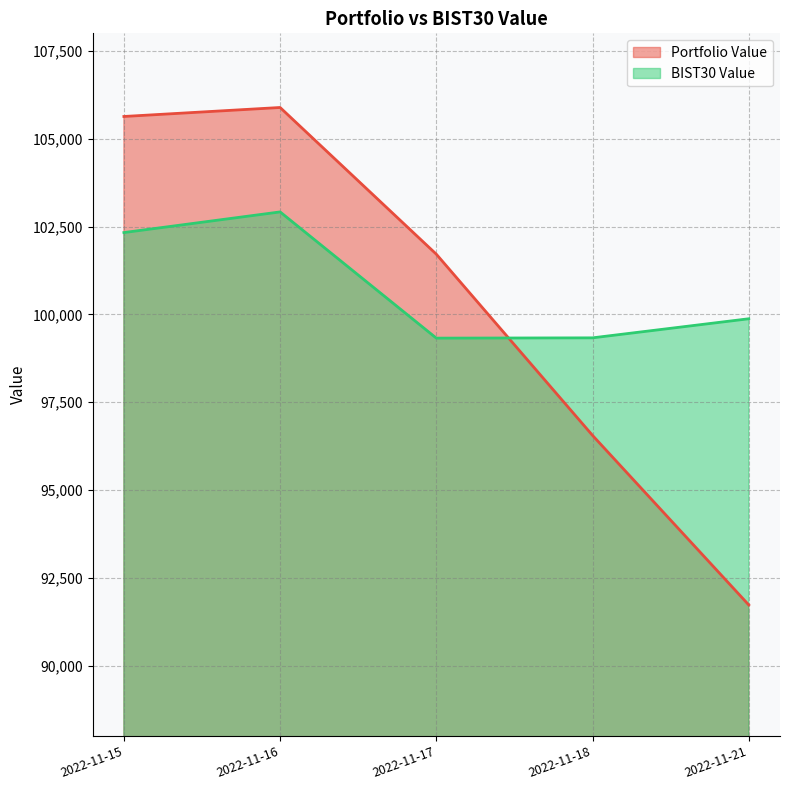

How many values in the BIST30 Value series are below 99874?

2